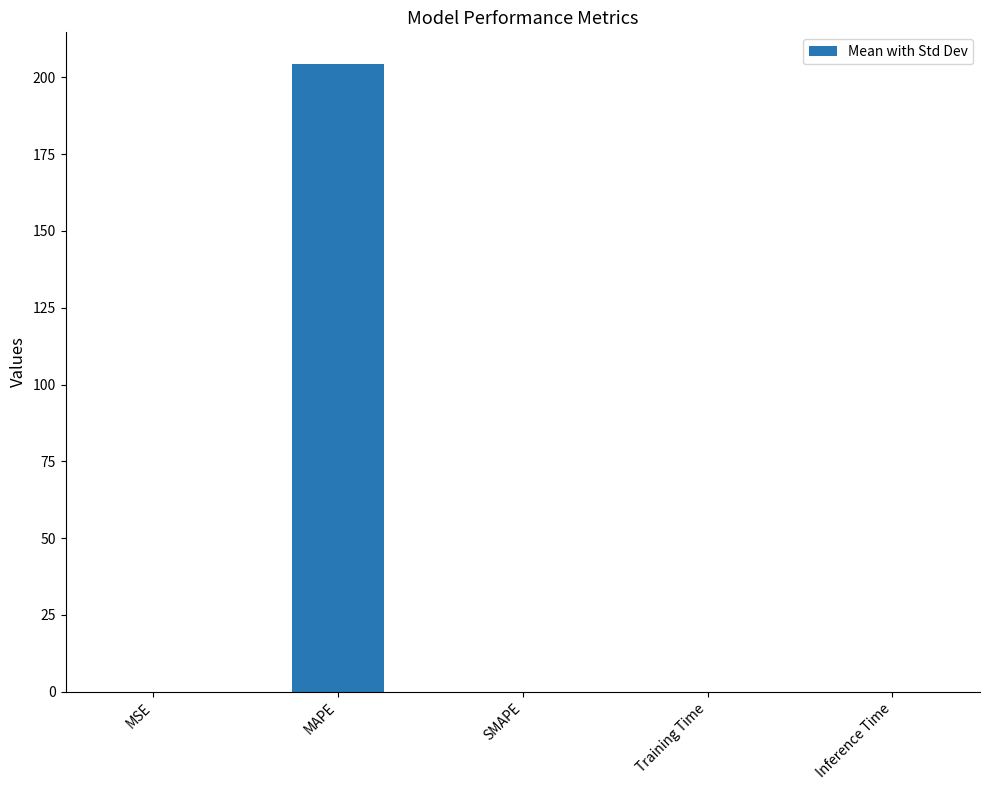

What is the greatest value displayed?

204.4